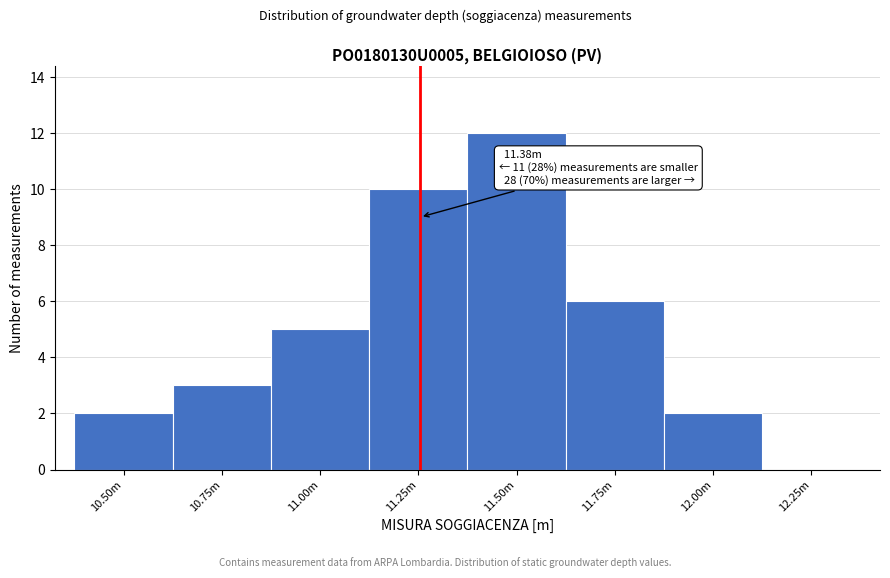

Reading left to right, what are all the values shown in this chart?

10.50m=2	10.75m=3	11.00m=5	11.25m=10	11.50m=12	11.75m=6	12.00m=2	12.25m=0